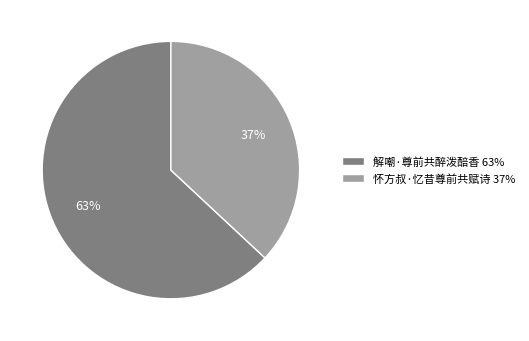

What is the ratio of the value at 怀方叔·忆昔尊前共赋诗 to the value at 解嘲·尊前共醉泼醅香?

0.6